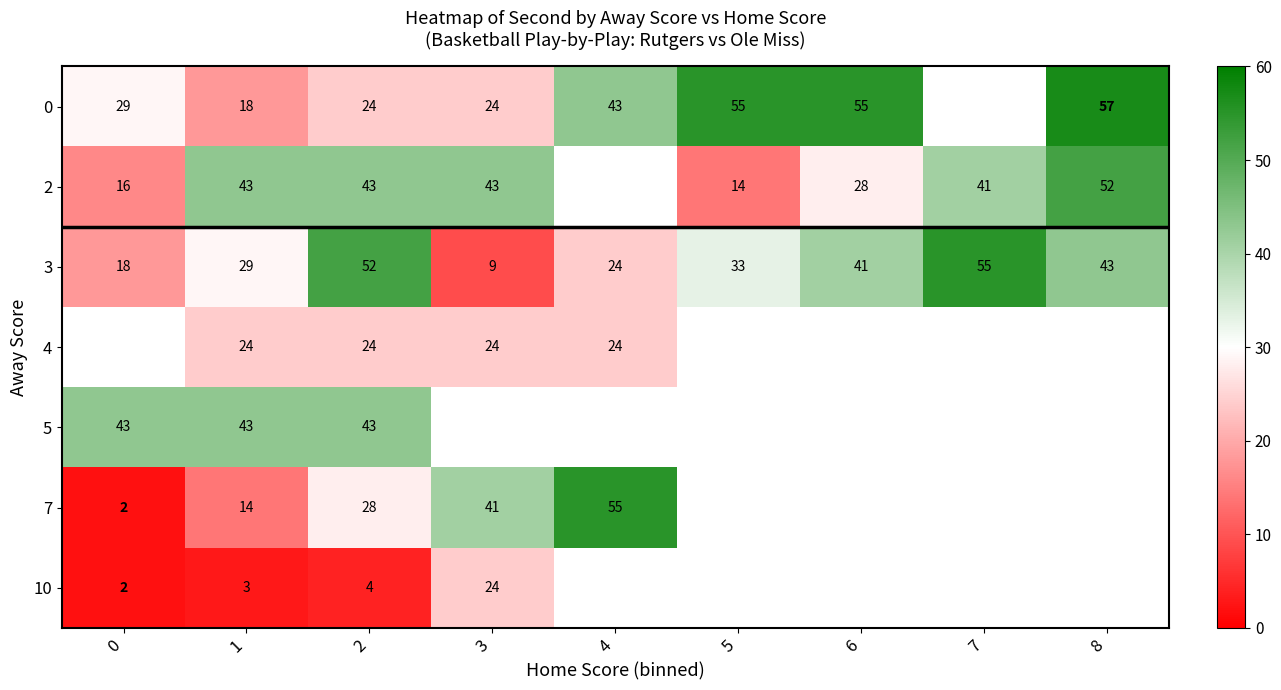

The value of 5 at 2 is 15.4. True or false?

False